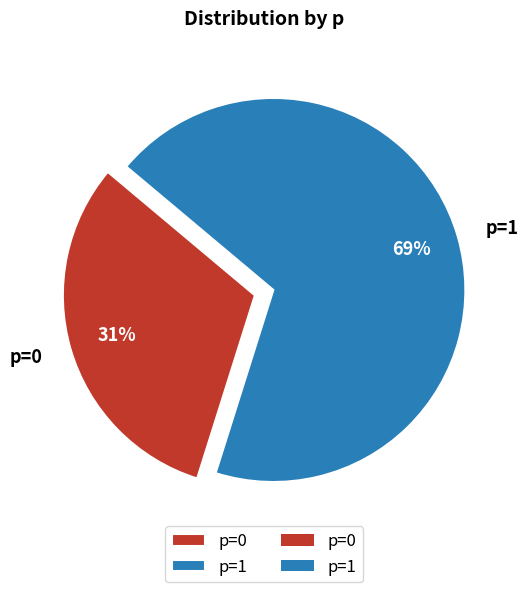

How many segments does this pie chart have?

2